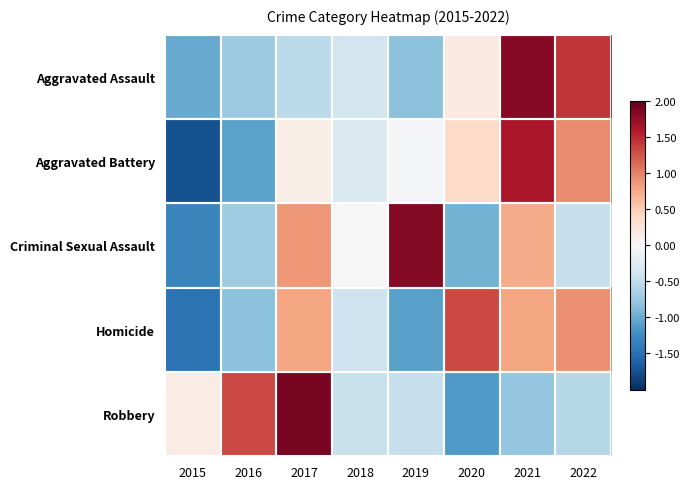

Which label corresponds to the smallest value in the chart?

2015